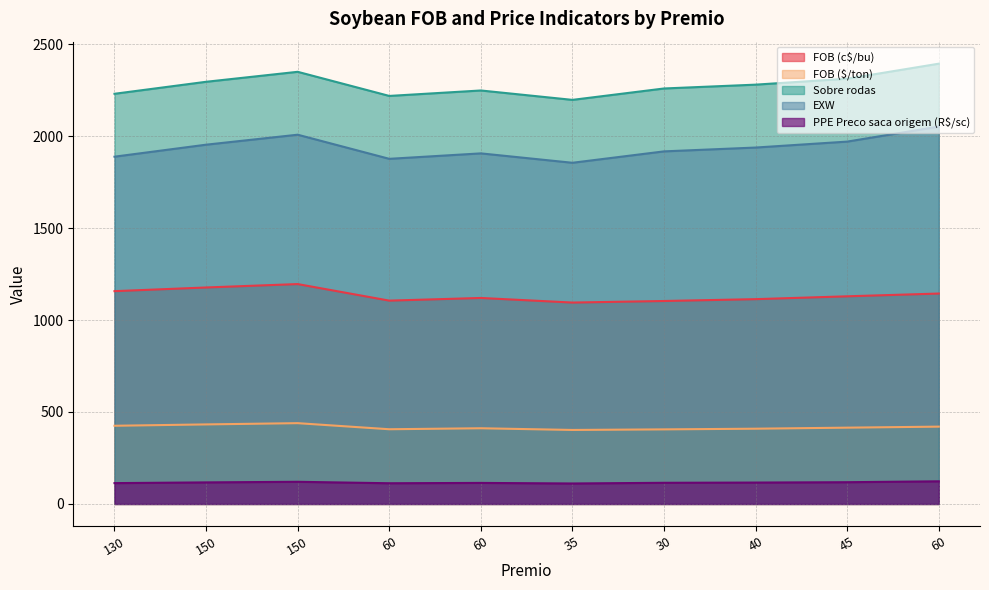

What is the maximum value shown in the chart?

2393.8